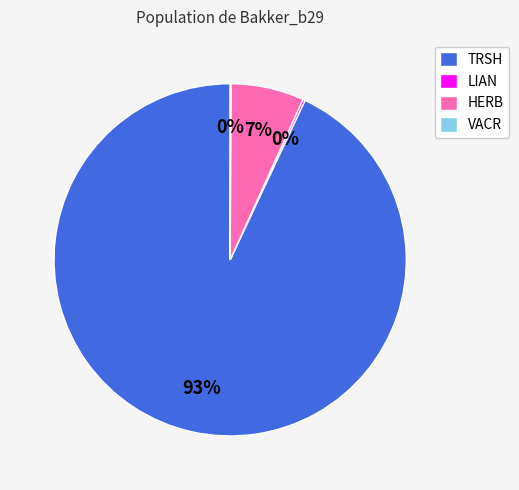

What is the largest slice in the pie chart?

TRSH